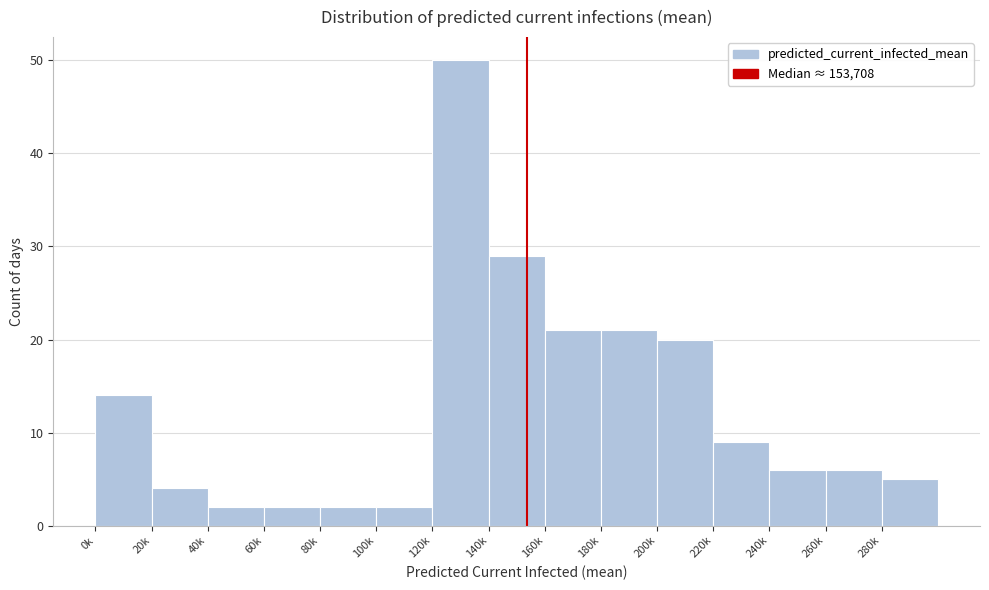

Reading left to right, extract all data points from this chart.

14	4	2	2	2	2	50	29	21	21	20	9	6	6	5